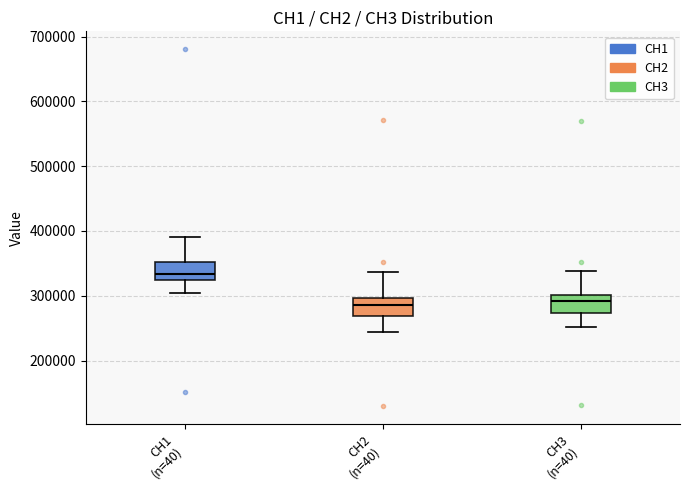

Reading left to right, read every box against the y-axis: the position of its median line, the range the box covers, and the ends of its whiskers. The values are not printed on the chart, so give them approximately, as read against the axis.

CH1 (n=40): median 330000, box 320000 to 350000, whiskers 300000 to 390000
CH2 (n=40): median 290000, box 270000 to 300000, whiskers 240000 to 340000
CH3 (n=40): median 290000, box 270000 to 300000, whiskers 250000 to 340000